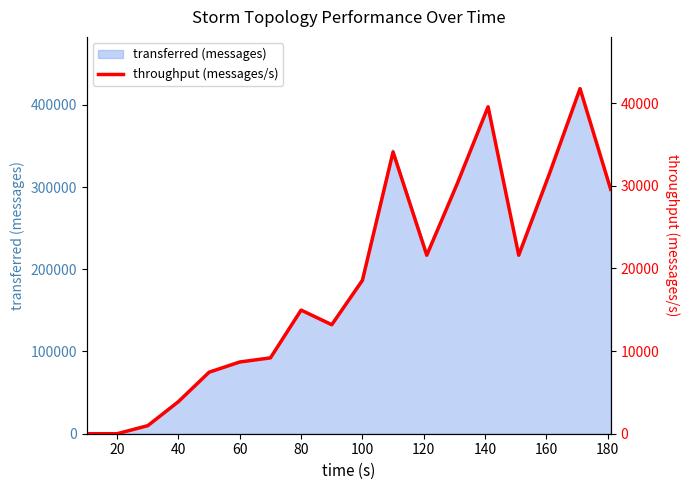

The value of transferred (messages) at 100 is 187860. True or false?

True